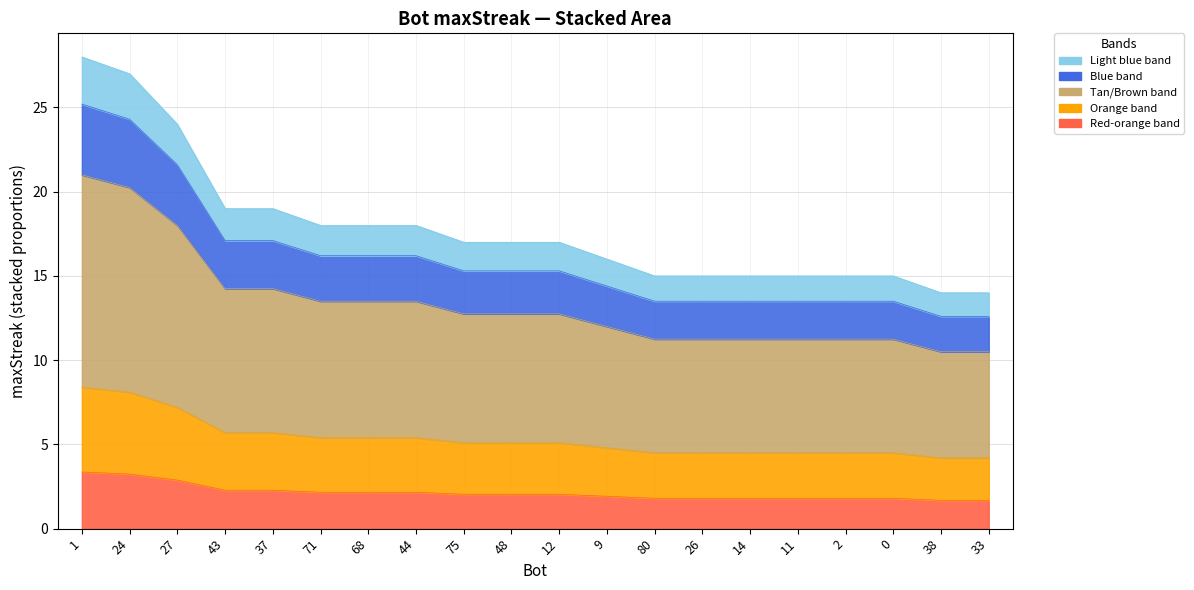

What position from the right is 1?

20